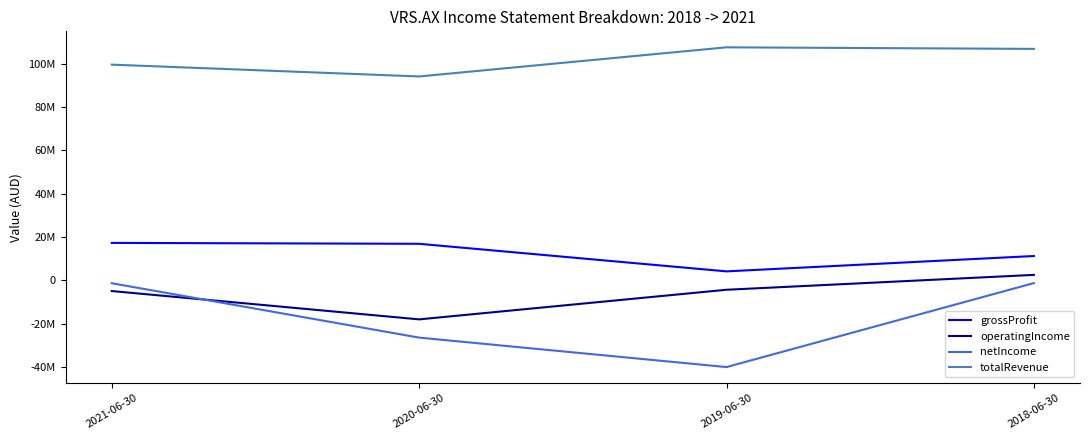

What are all the series names shown in the legend?

grossProfit, operatingIncome, netIncome, totalRevenue